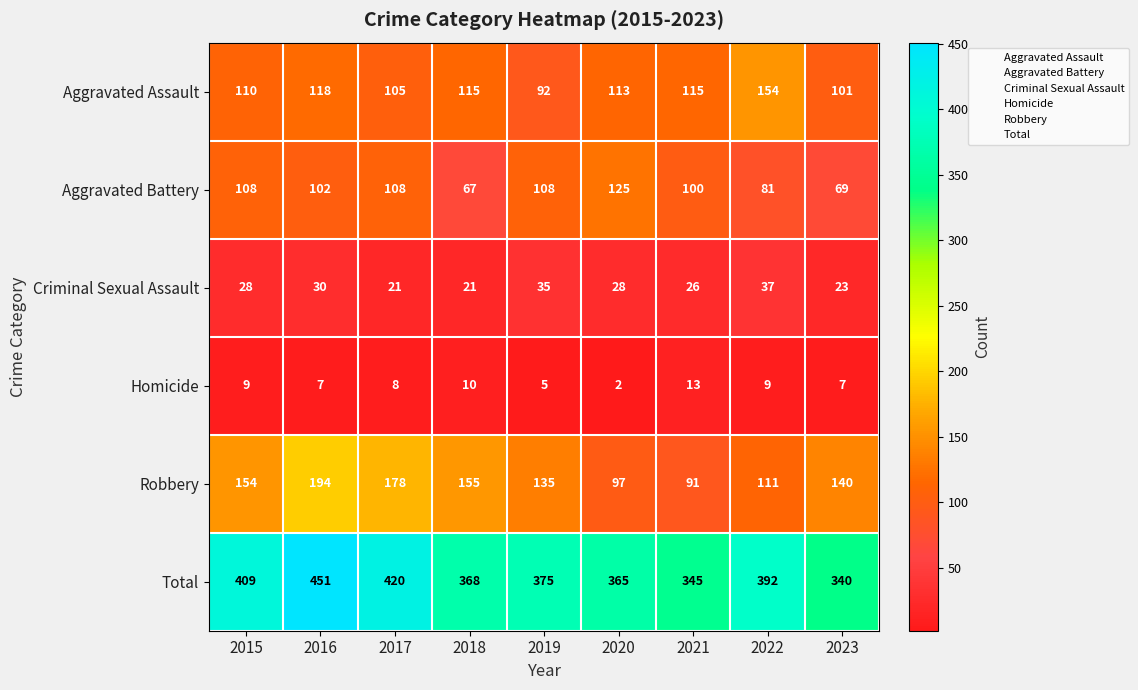

At which label does Total first exceed 375?

2015